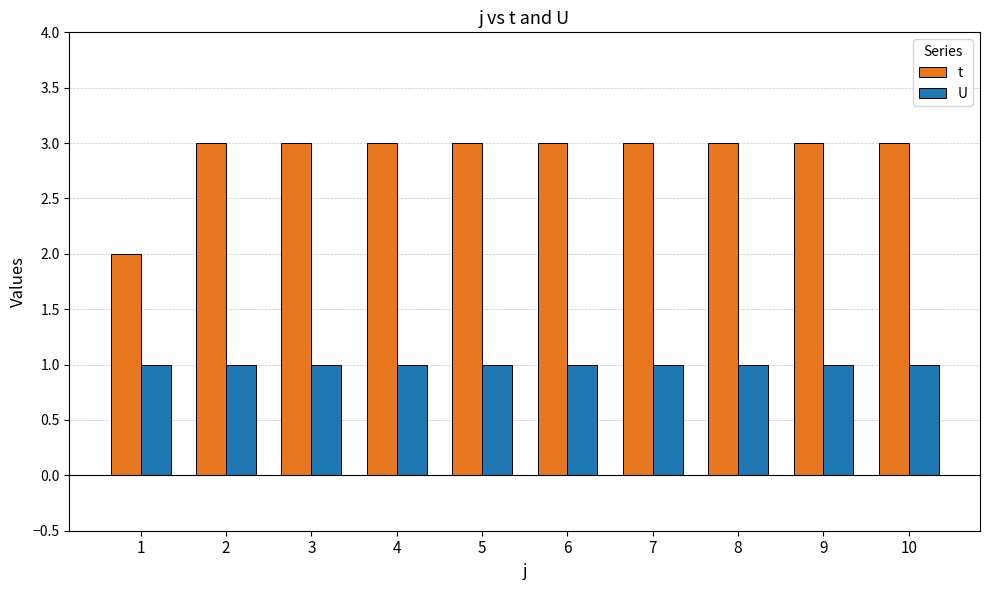

Reading left to right, what are all the values shown in this chart?

t: 1=2	2=3	3=3	4=3	5=3	6=3	7=3	8=3	9=3	10=3
U: 1=1	2=1	3=1	4=1	5=1	6=1	7=1	8=1	9=1	10=1